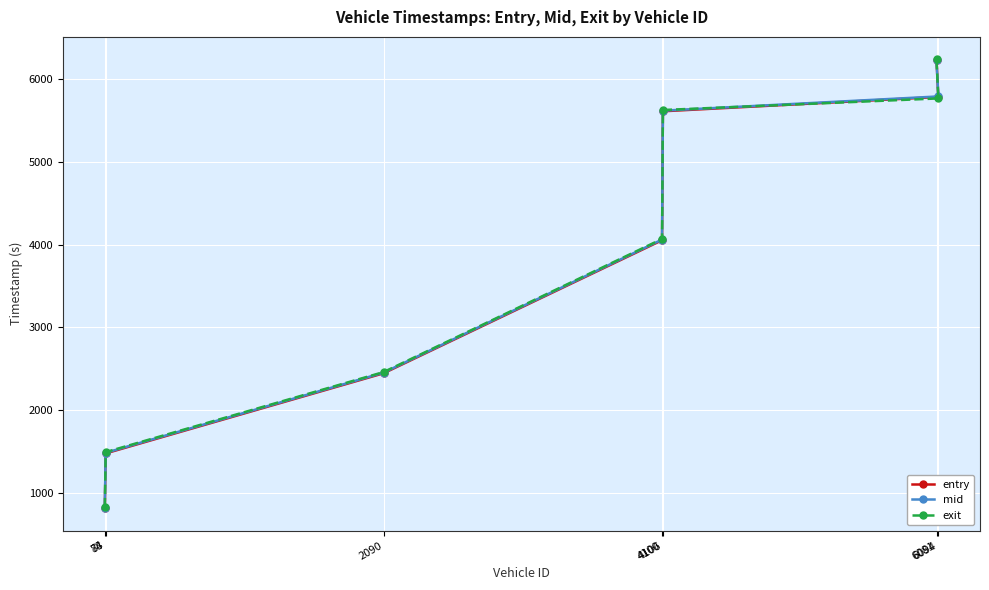

At which category is the sum across all series the highest?

6081